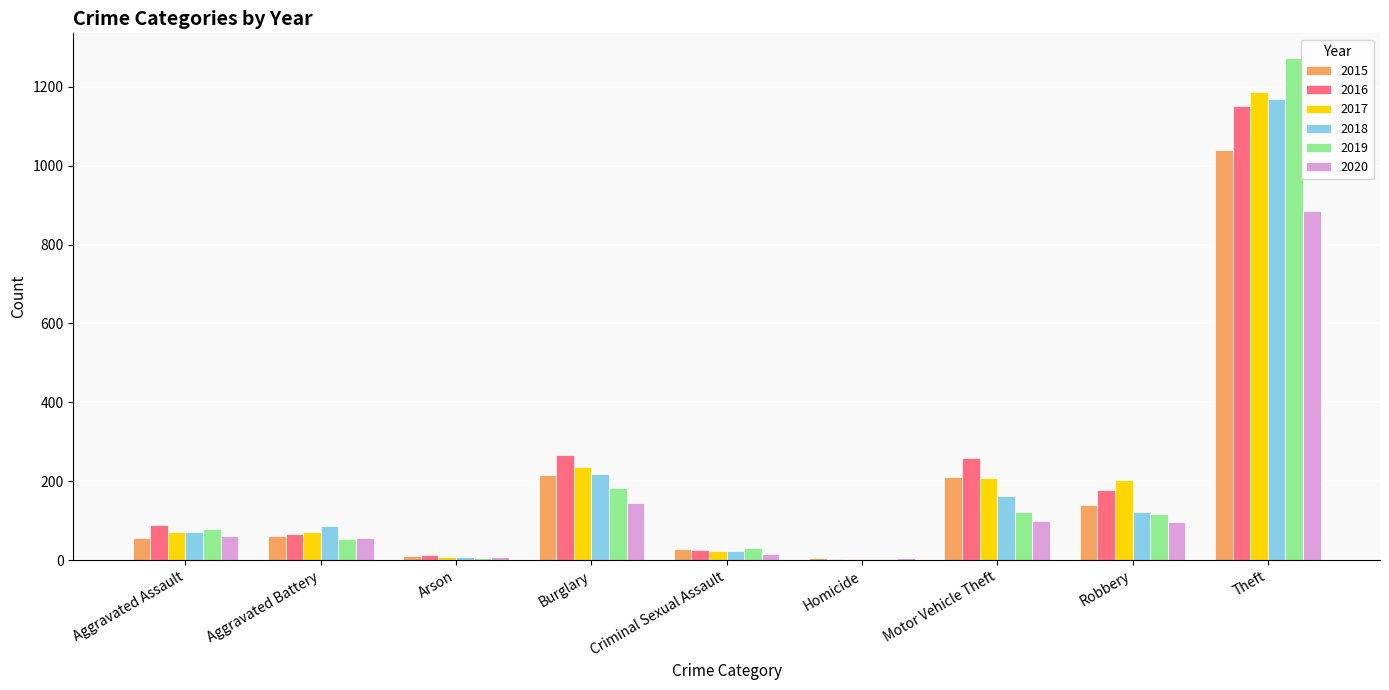

What is the difference between the 2017 values at Aggravated Assault and Theft?

1116